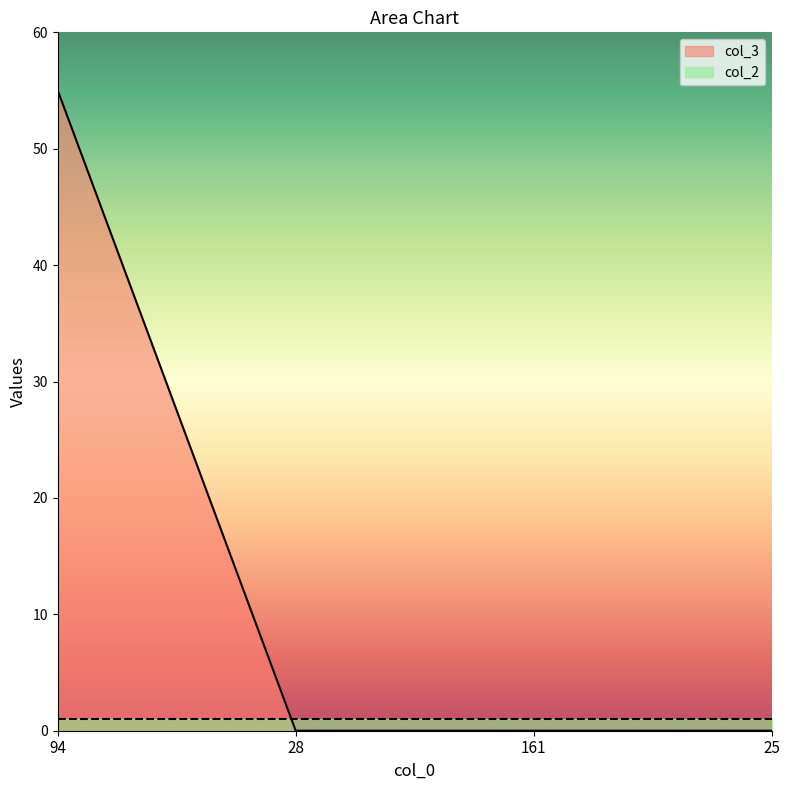

What is the difference between the values at 94 and 25?

55